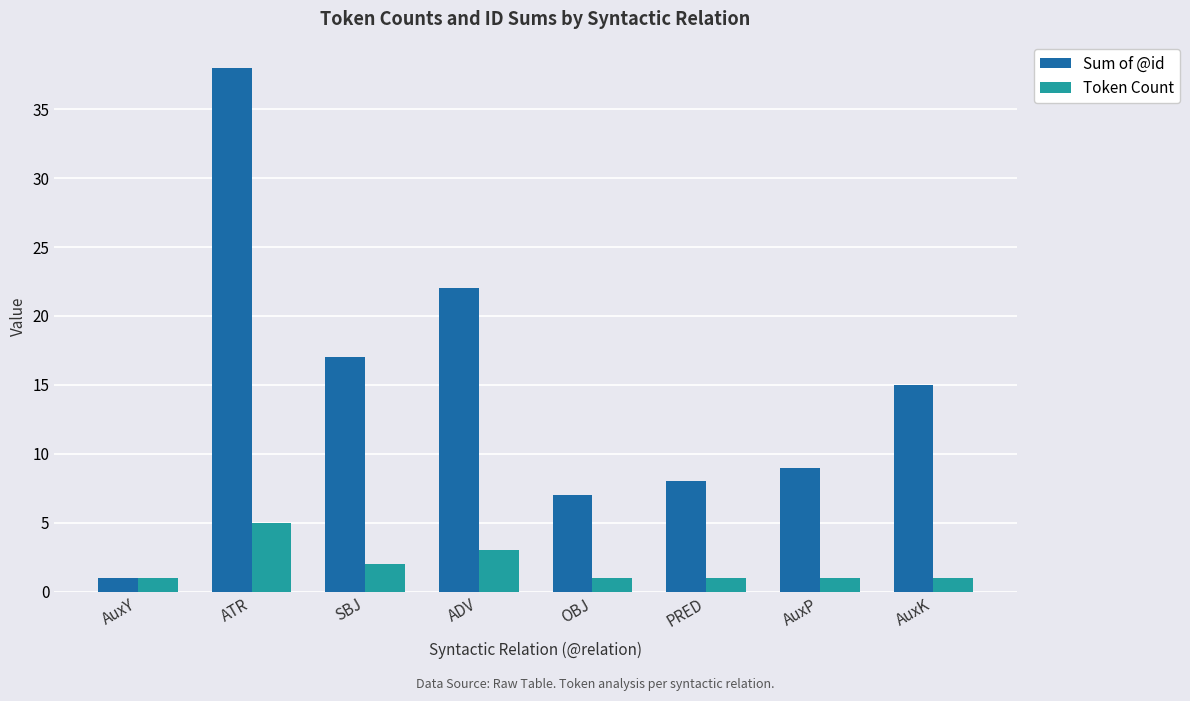

Which label corresponds to the largest value in the chart?

ATR